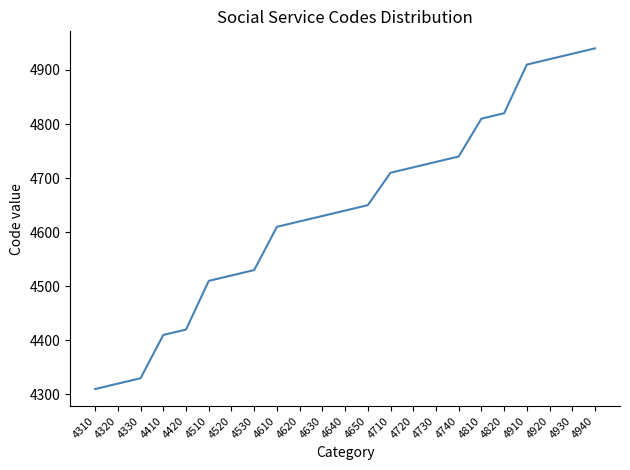

Reading right to left, transcribe all the data shown in this chart.

4940=4940	4930=4930	4920=4920	4910=4910	4820=4820	4810=4810	4740=4740	4730=4730	4720=4720	4710=4710	4650=4650	4640=4640	4630=4630	4620=4620	4610=4610	4530=4530	4520=4520	4510=4510	4420=4420	4410=4410	4330=4330	4320=4320	4310=4310